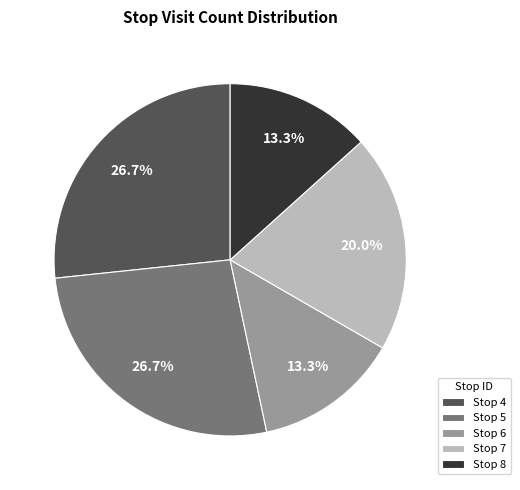

Is there any slice that represents more than half of the pie?

No